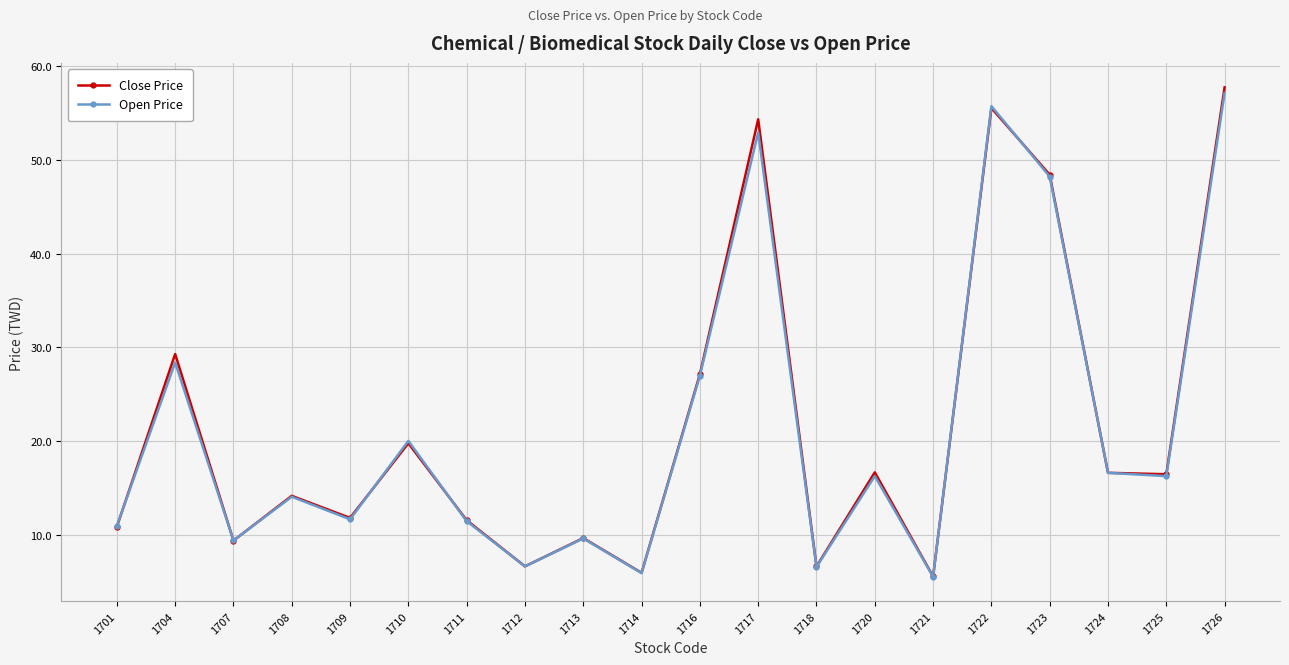

Which series has the largest range (max minus min)?

Close Price